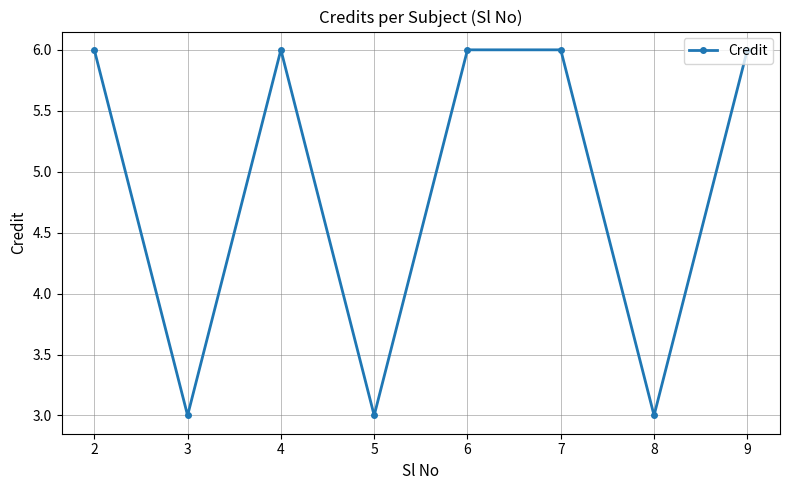

At which category does the data reach its first local valley?

3